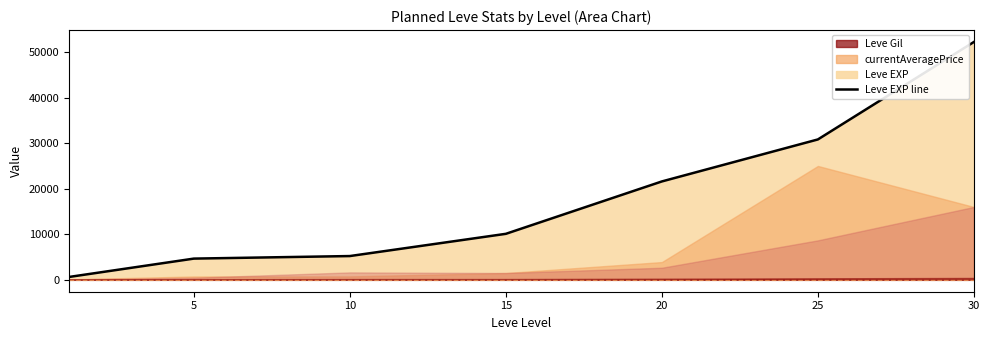

What is the value of the 2nd point from the left?

4660